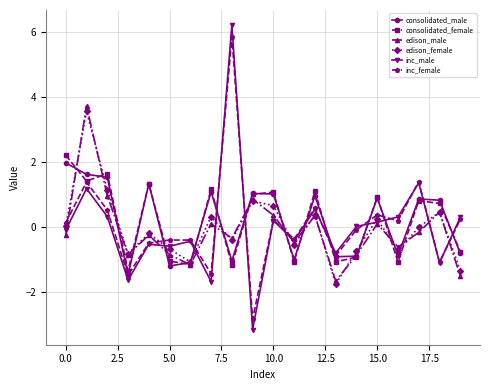

In consolidated_male, how many points are higher than both neighbors (excluding endpoints)?

6